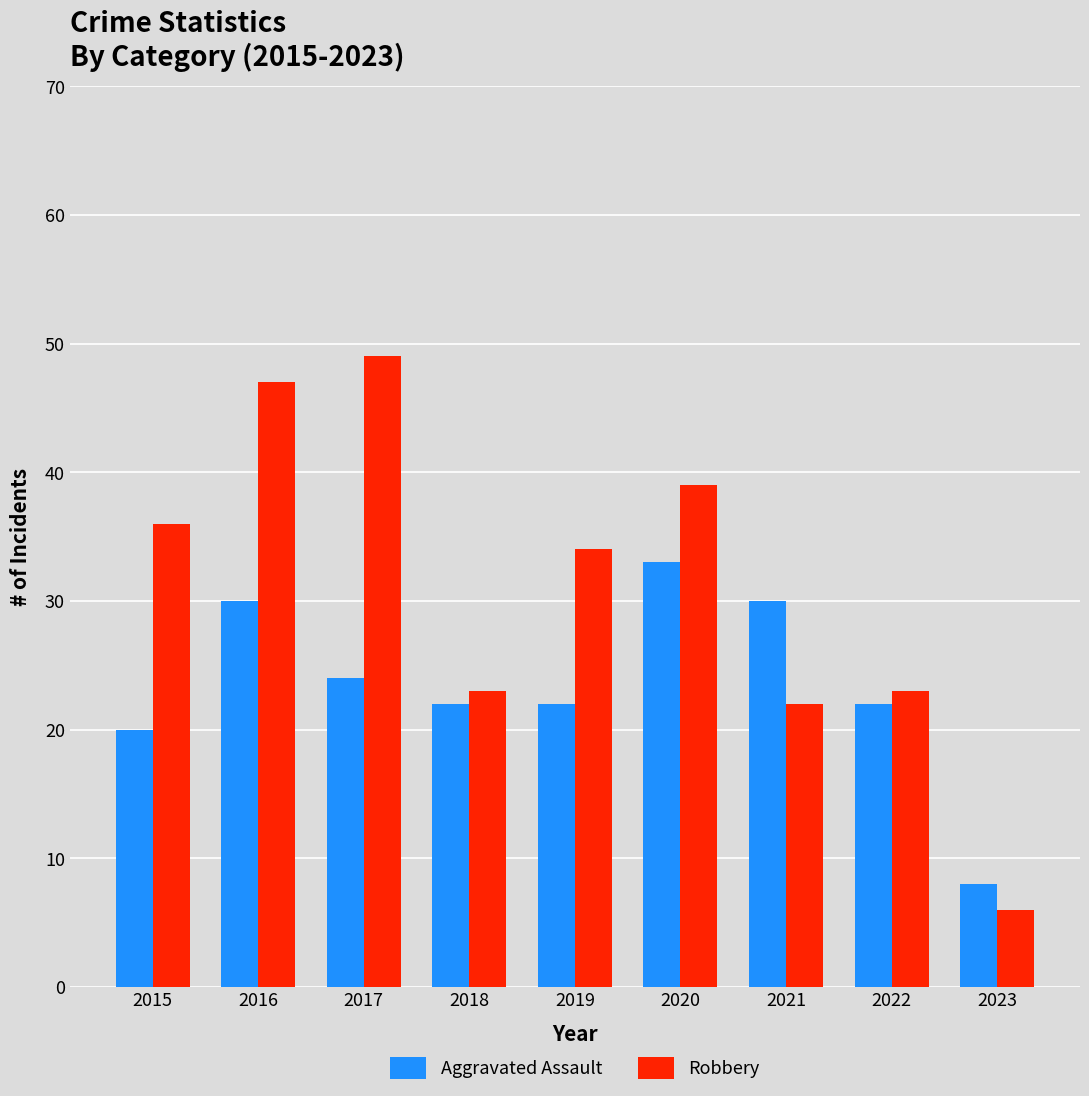

True or false: Aggravated Assault has a value of 22 at 2022.

True